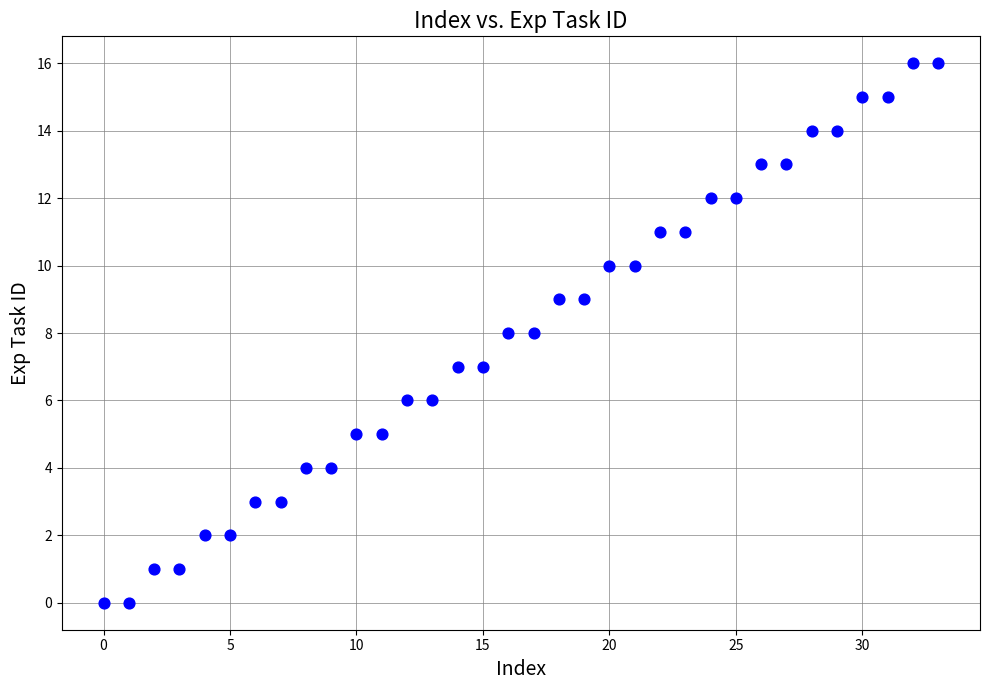

What is the range of Y values (max minus min)?

16